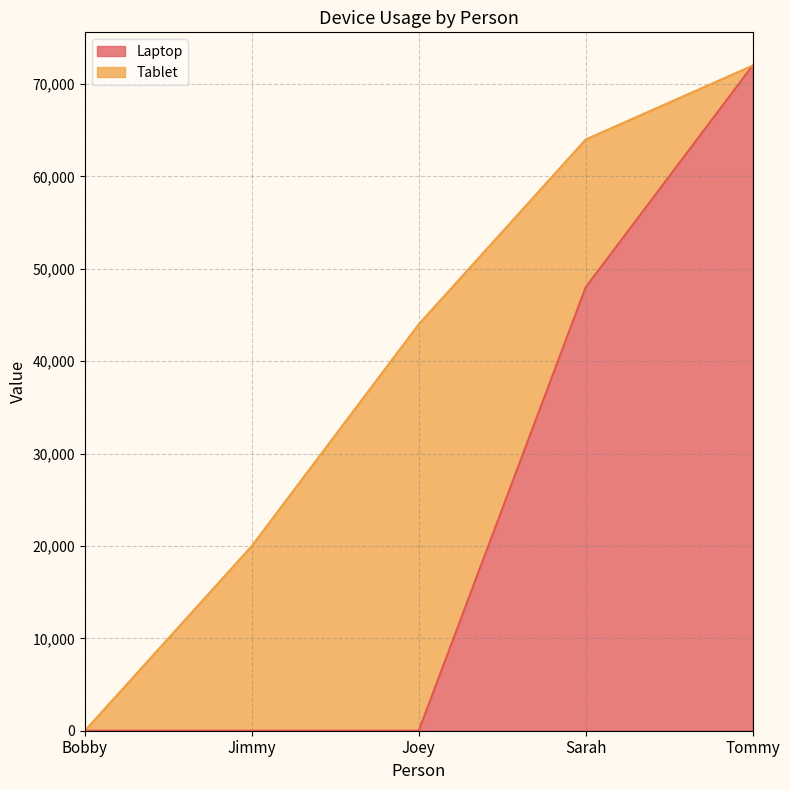

What is the average value?

24000